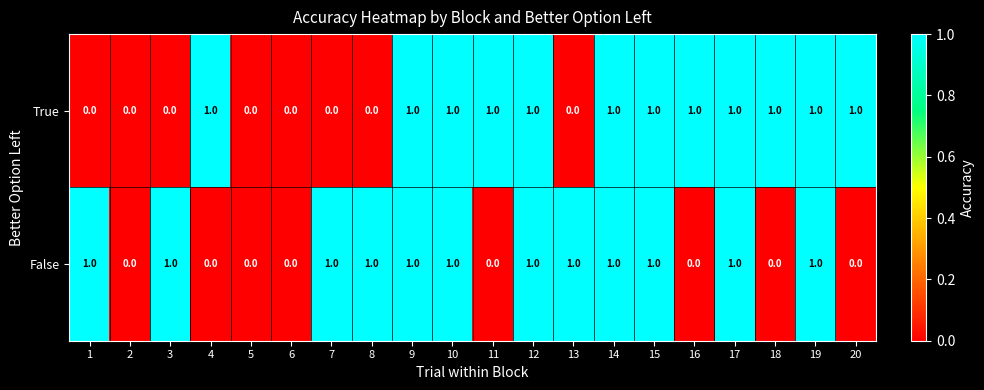

Is it true that True equals 1 at 6?

False